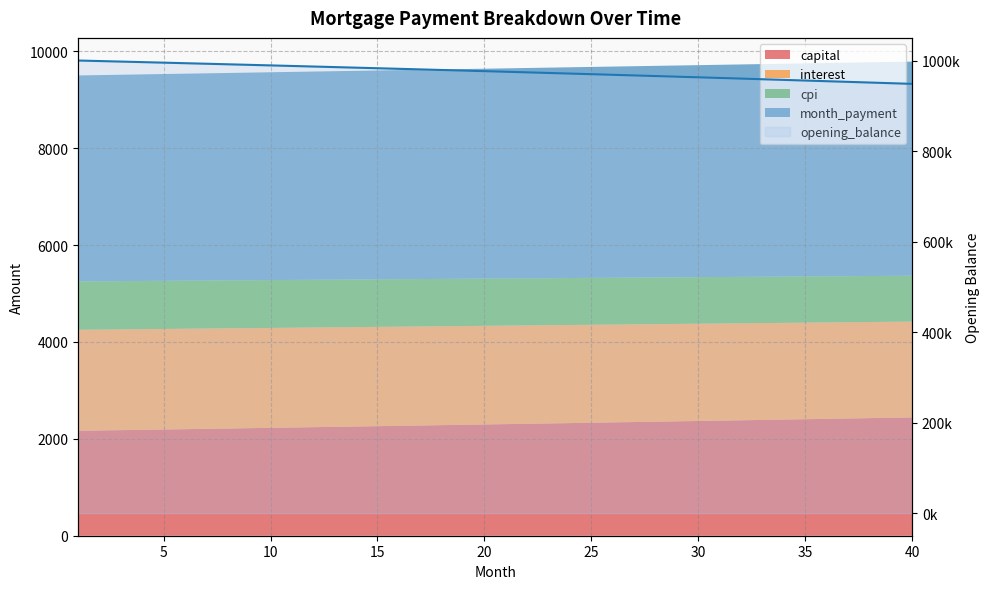

How many lines are shown in the chart?

1